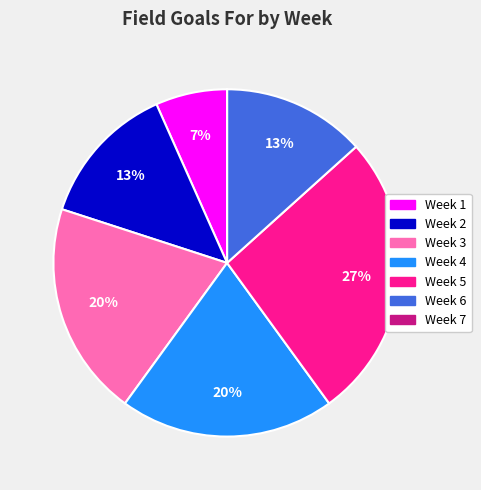

What percentage is the Week 1 slice, to the nearest percent?

7%